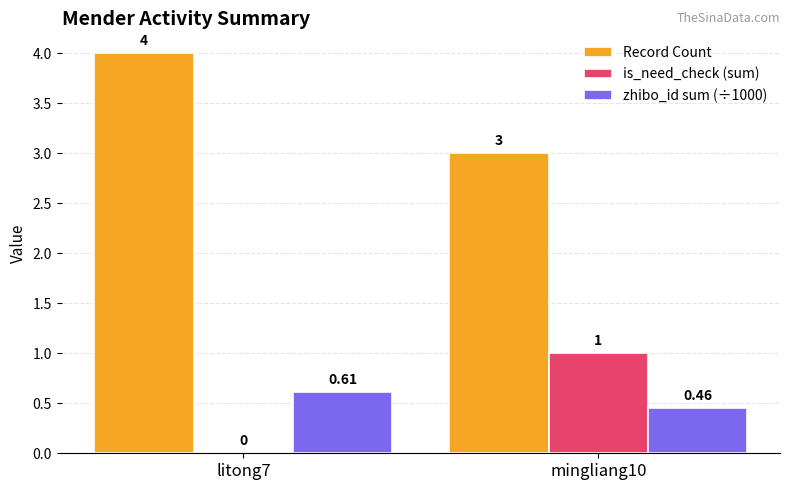

What is the sum of the Record Count values at mingliang10 and litong7?

7.0